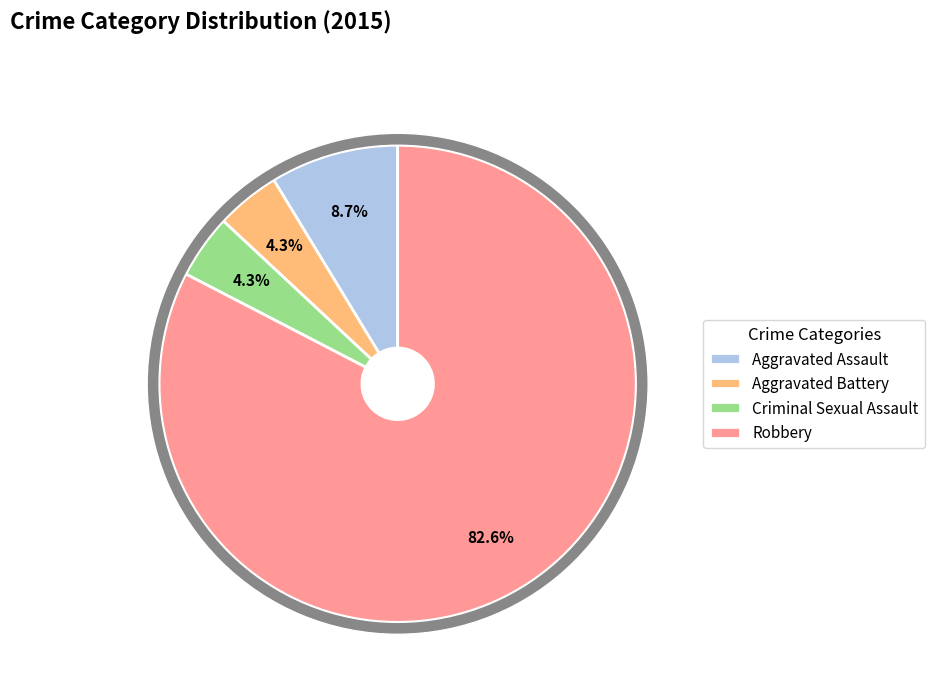

Do Robbery and Criminal Sexual Assault together represent more than half of the pie?

Yes